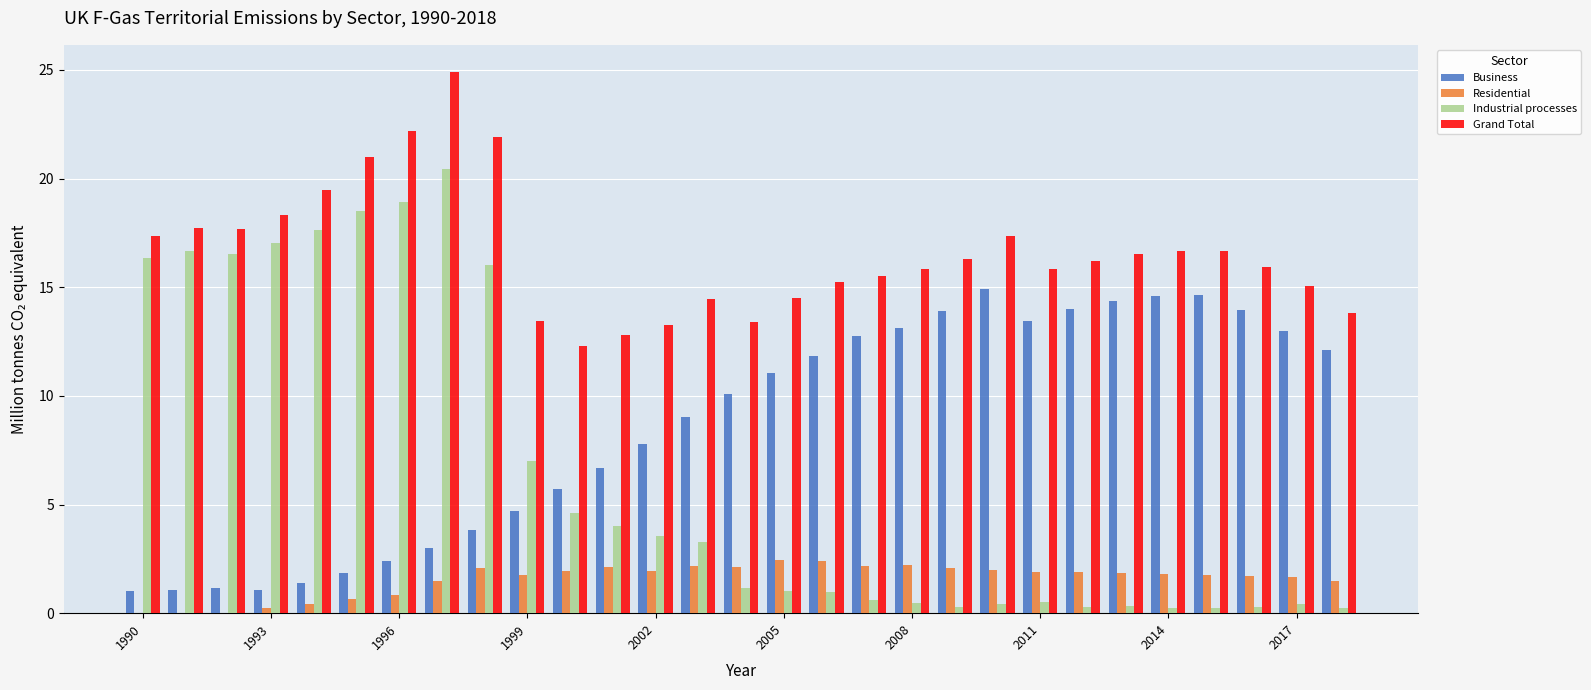

What is the greatest value displayed?

24.9